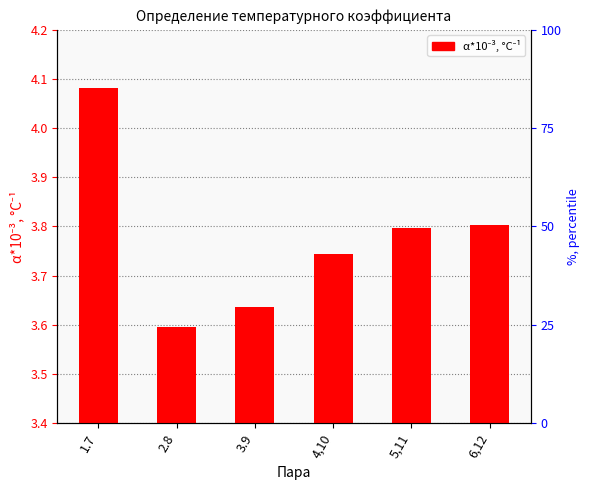

Approximately how many times larger is the value at 3.9 compared to 4,10?

1.0